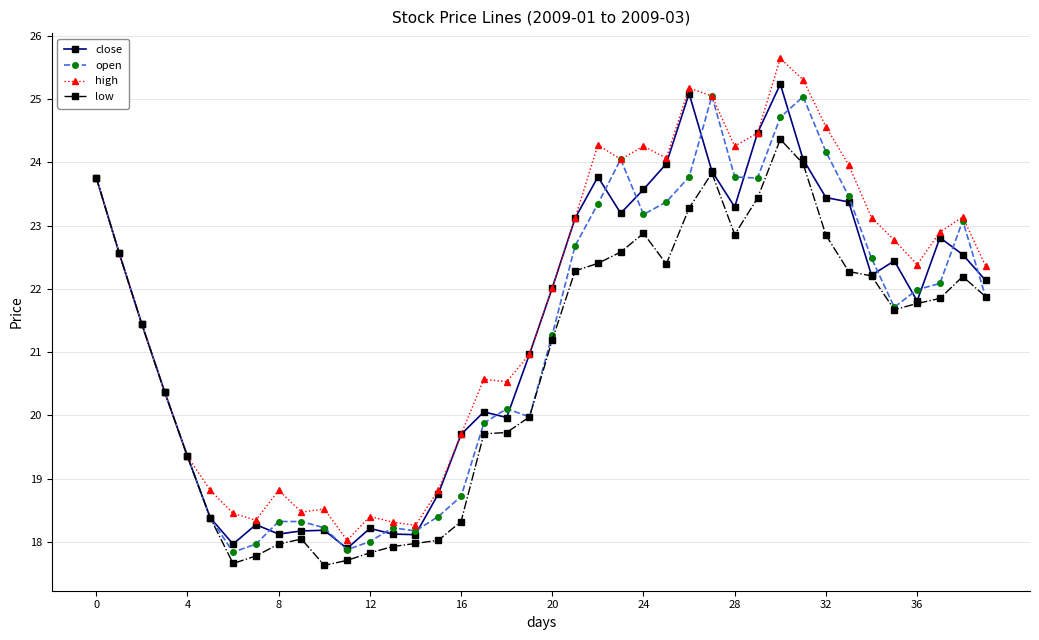

Which series has the largest total across all categories?

high